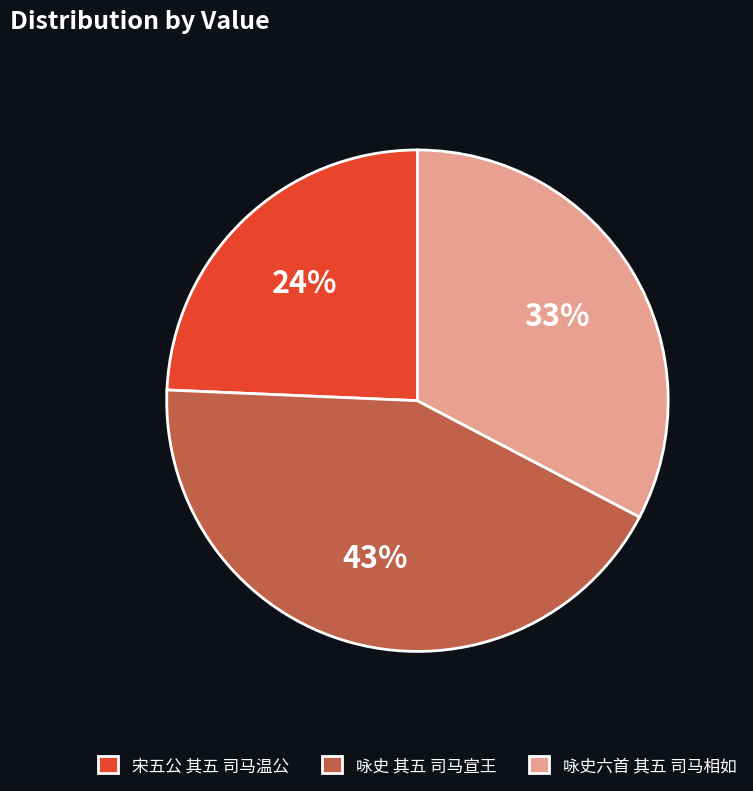

To the nearest percent, what percentage of the pie is 咏史 其五 司马宣王?

43%